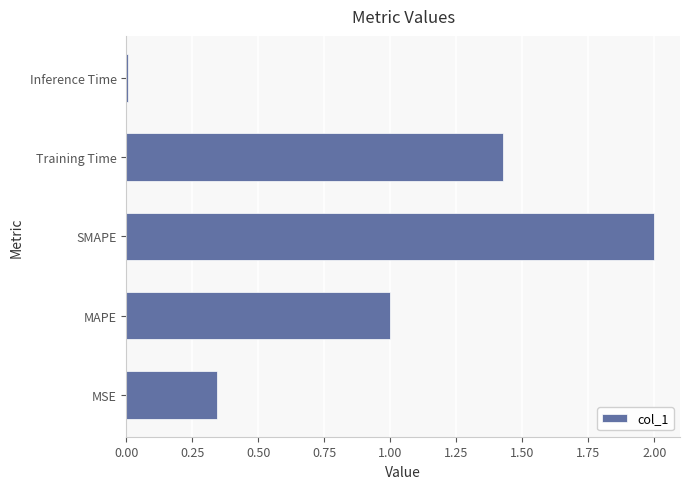

The chart shows a value of 0.6 at Training Time. True or false?

False